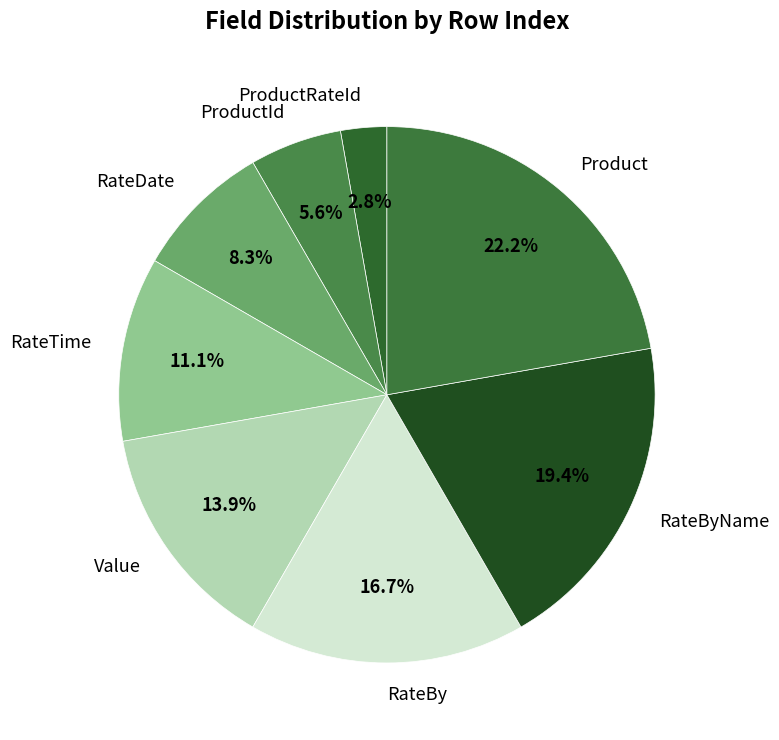

What percentage is the RateBy slice, to the nearest percent?

17%